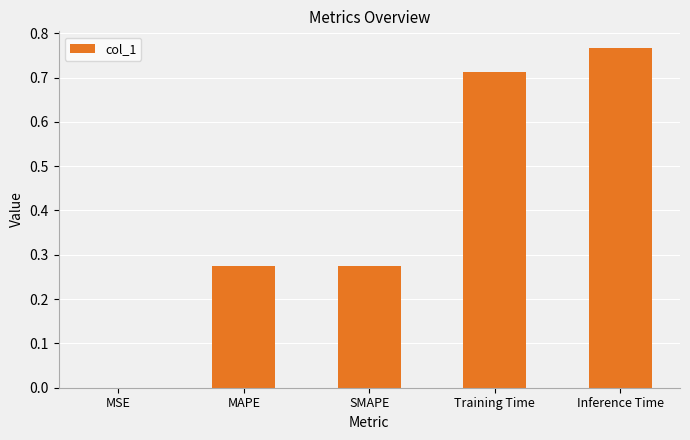

True or false: the data shows 0.4 at Training Time.

False